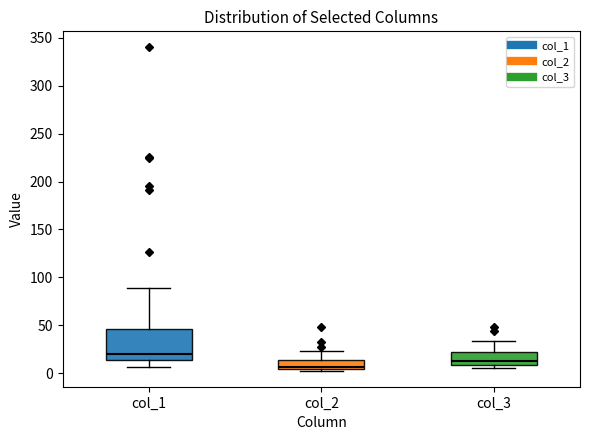

Reading left to right, read every box against the y-axis: the position of its median line, the range the box covers, and the ends of its whiskers. The values are not printed on the chart, so give them approximately, as read against the axis.

col_1: median 20, box 15 to 45, whiskers 5 to 90
col_2: median 5 (just above the box's lower edge), box 5 to 15, whiskers 5 to 25
col_3: median 10 (just above the box's lower edge), box 10 to 20, whiskers 5 to 35